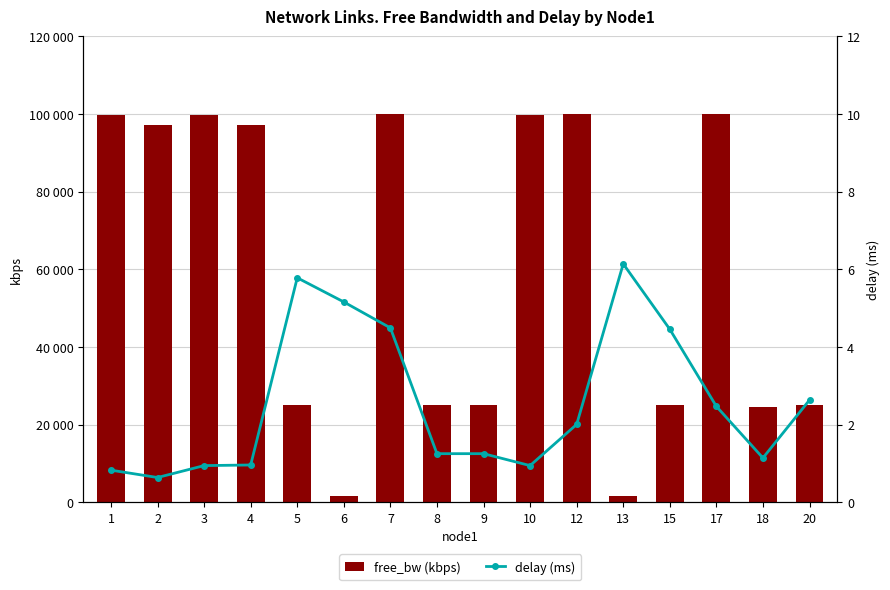

What is the average value of the delay (ms) series?

2.6